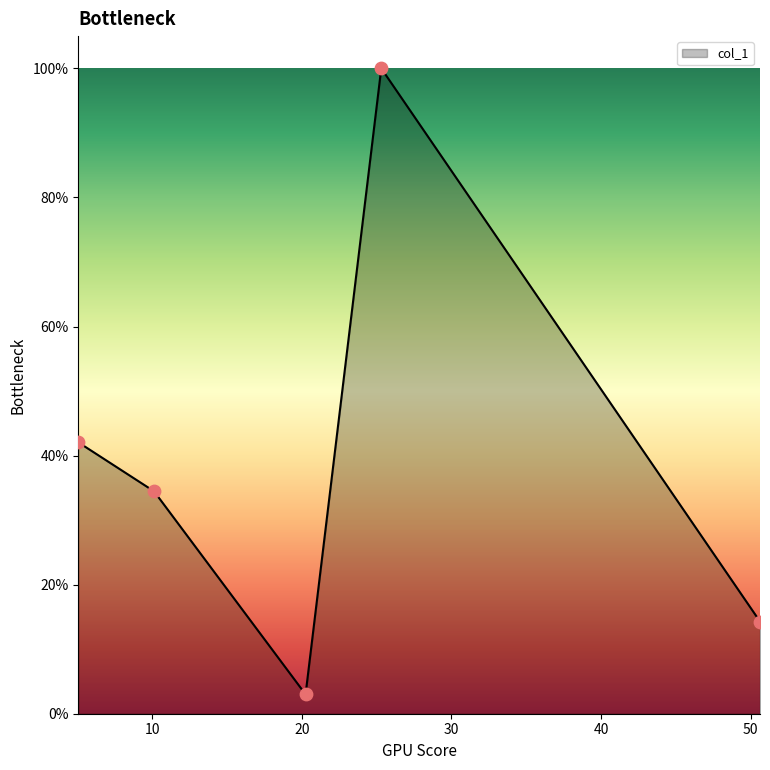

Does the chart have visible grid lines?

No